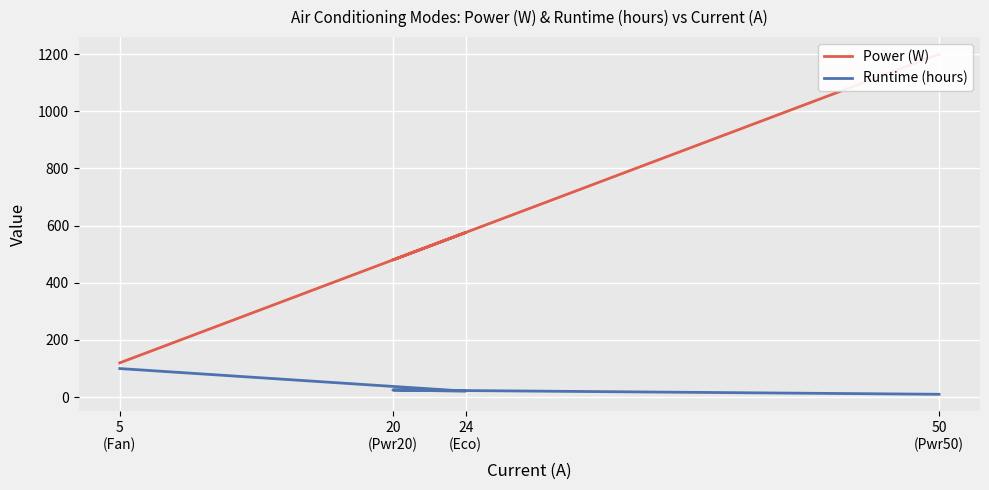

How many lines are shown in the chart?

2